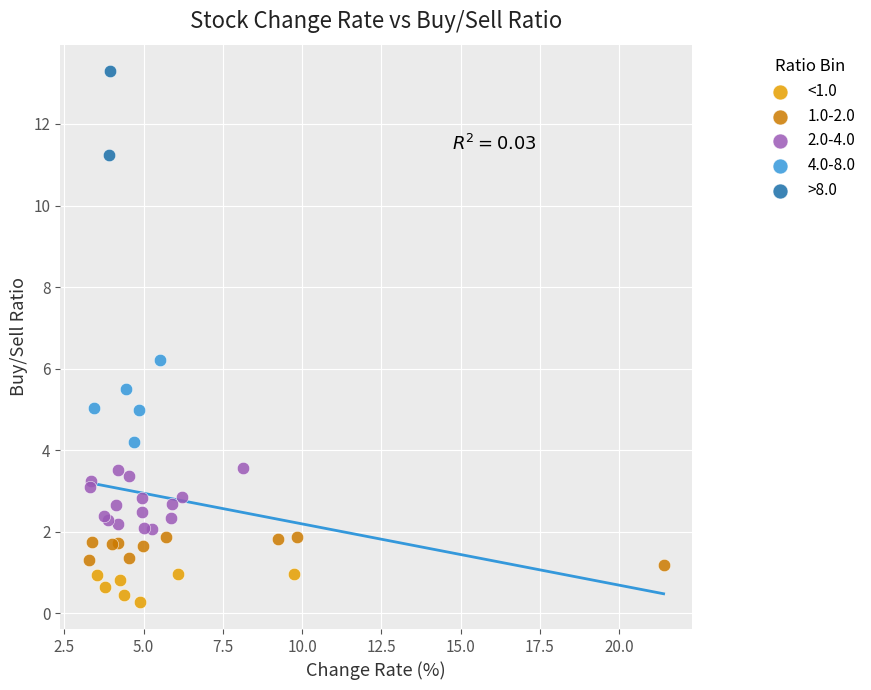

What are all the series names shown in the legend?

<1.0, 1.0-2.0, 2.0-4.0, 4.0-8.0, >8.0